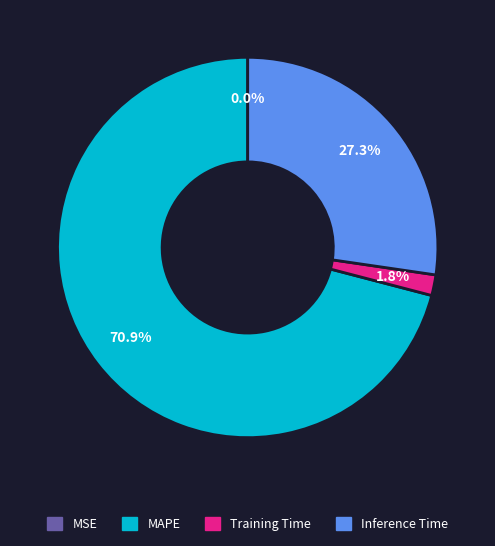

Which has a higher value, Inference Time or MAPE?

MAPE